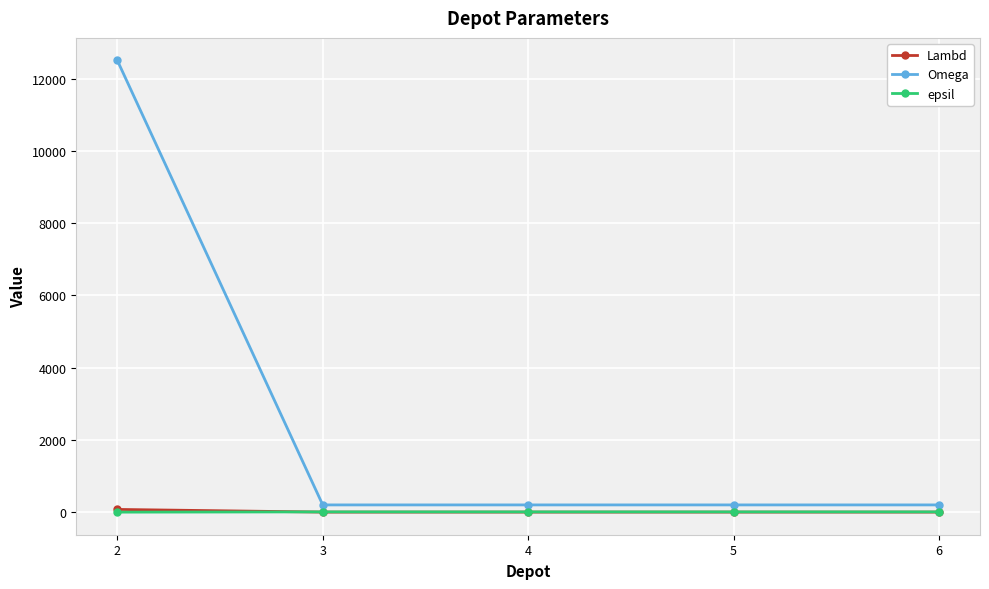

Which series has the widest spread of values?

Omega